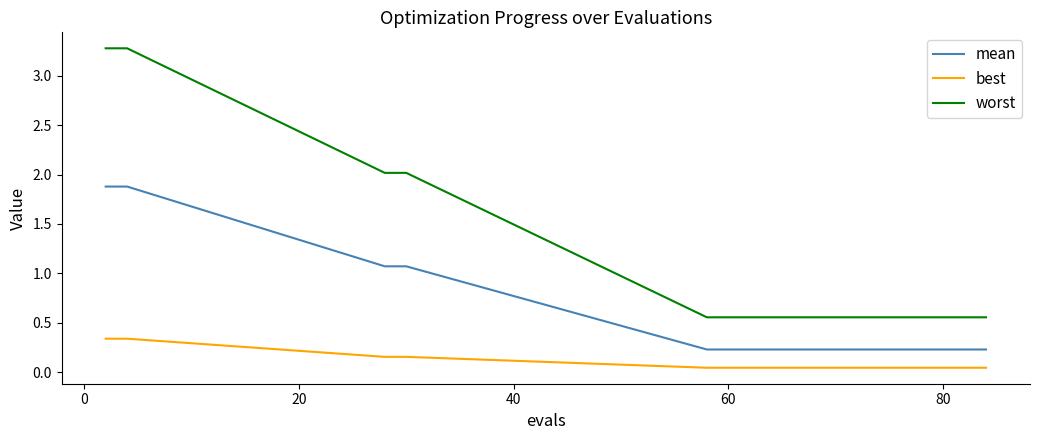

What is the maximum value for mean?

1.9